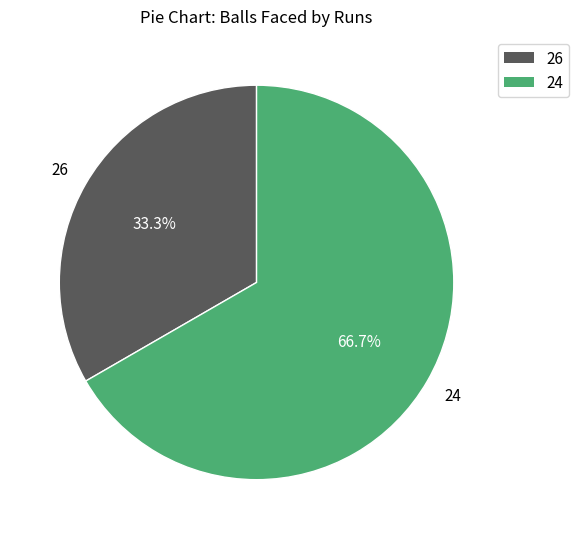

Is the sum of 26 and 24 greater than half?

Yes